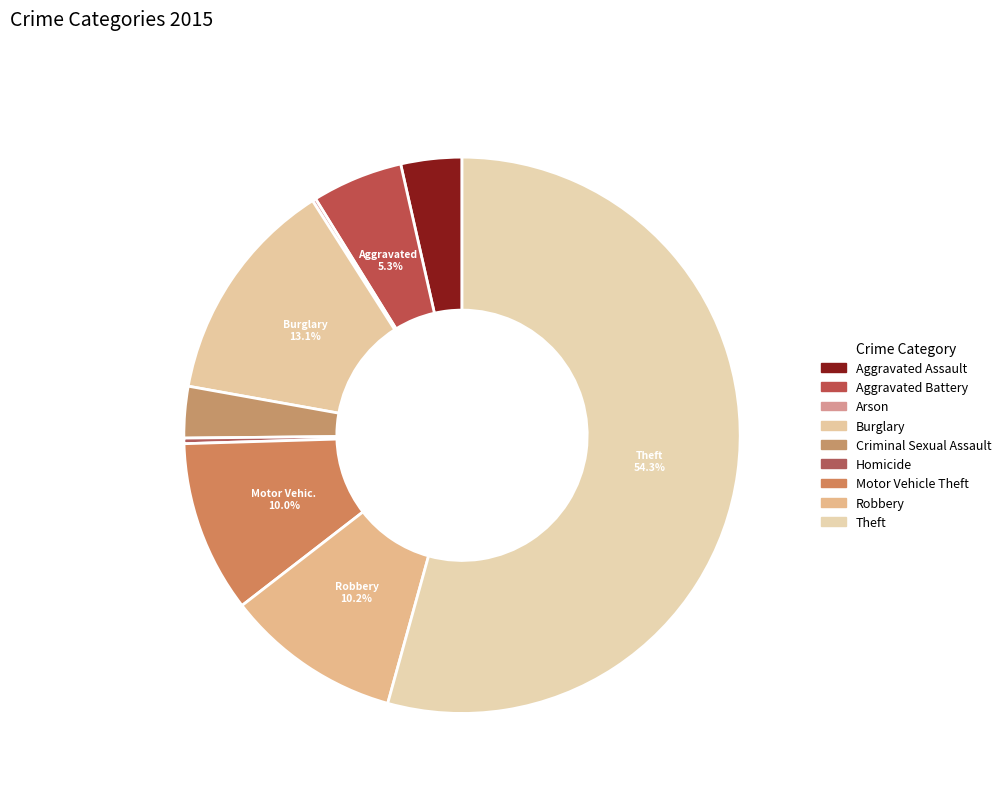

What is the majority slice?

Theft